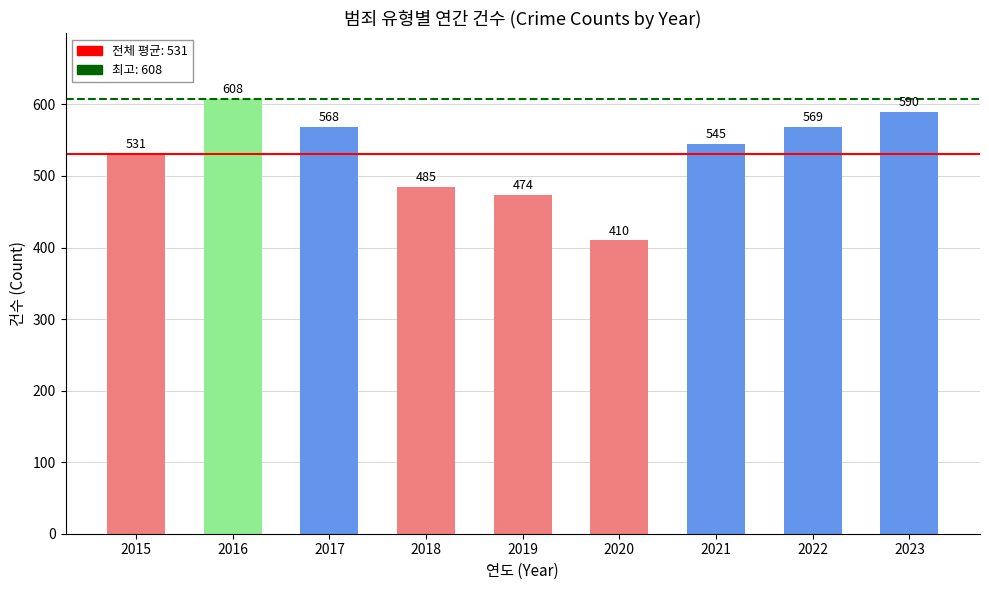

At which label does the data first exceed 545?

2016